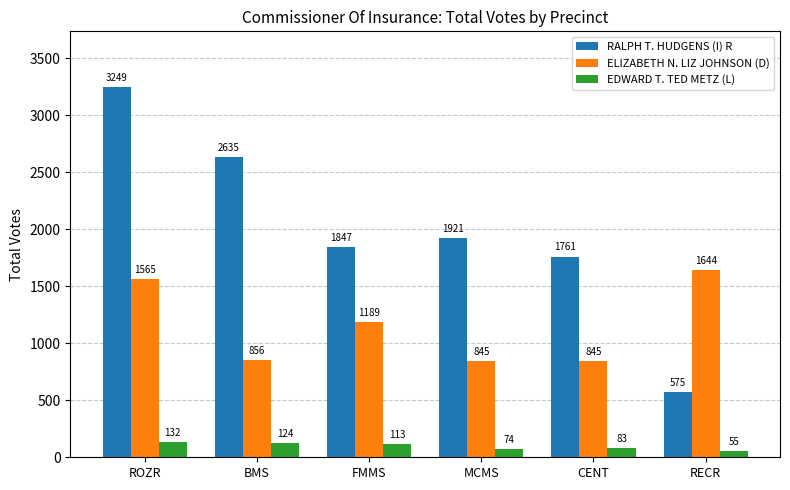

Between ROZR and RECR, which series saw the biggest shift?

RALPH T. HUDGENS (I) R